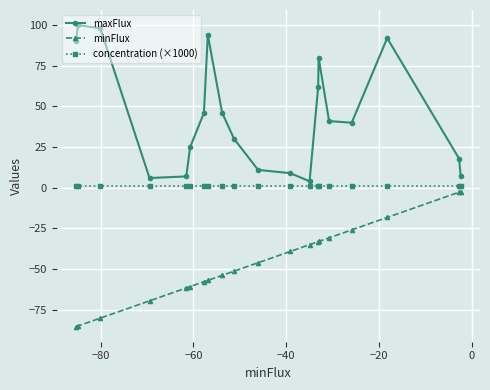

What is the greatest value displayed?

100.0